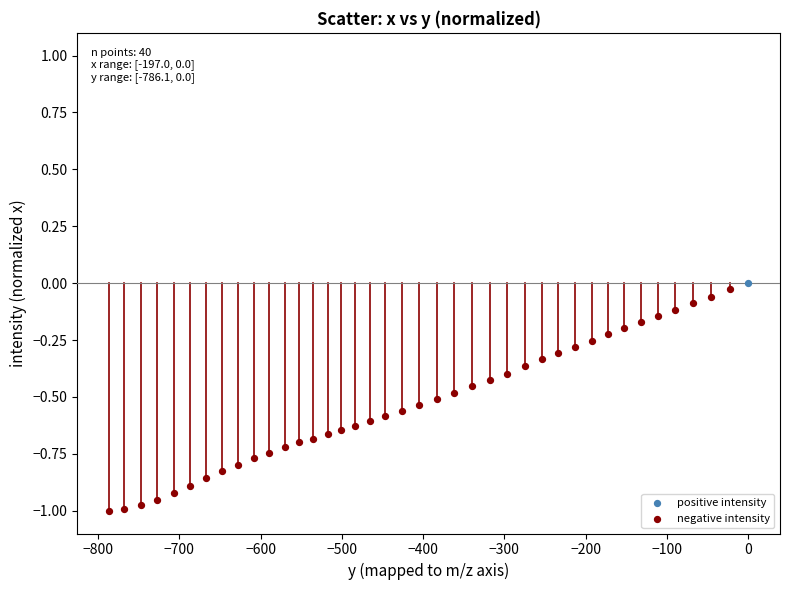

What are all the series names shown in the legend?

positive intensity, negative intensity